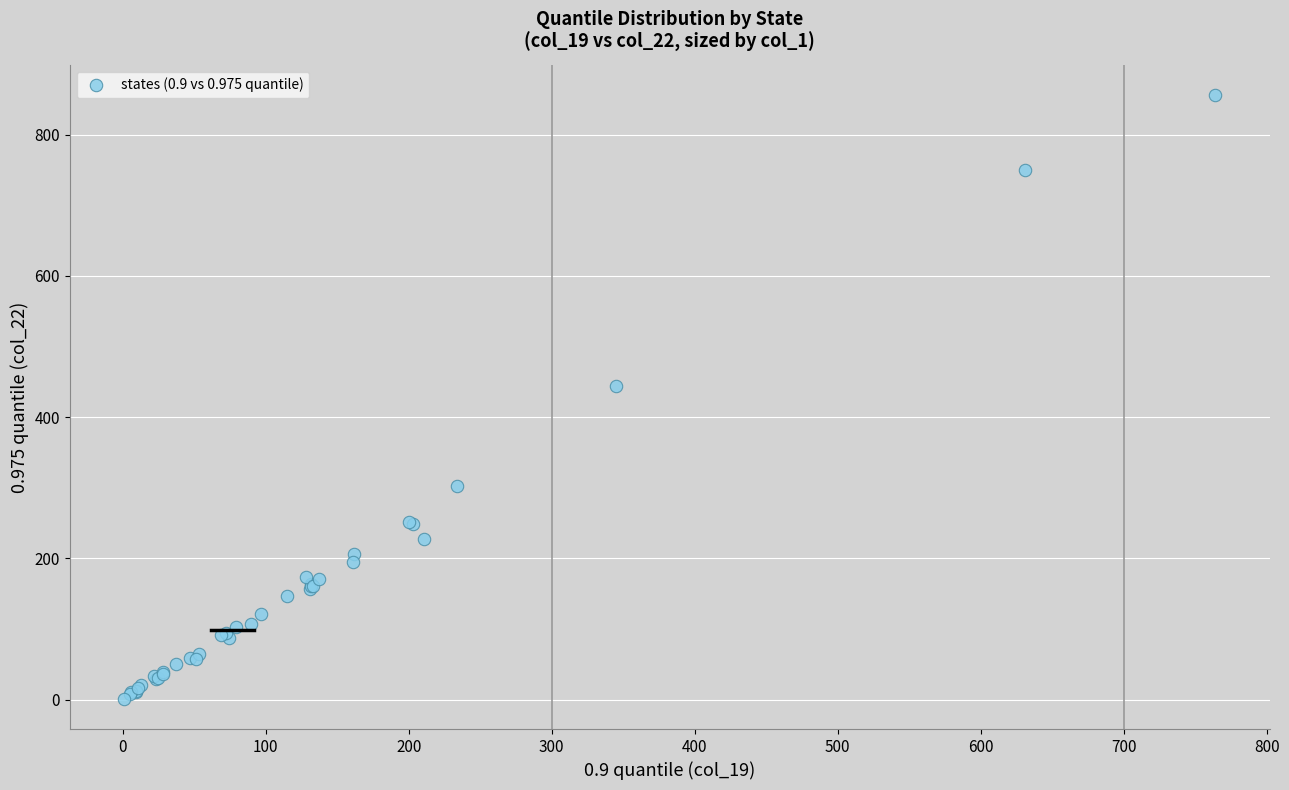

What Y value in the scatter plot is closest to 428?

444